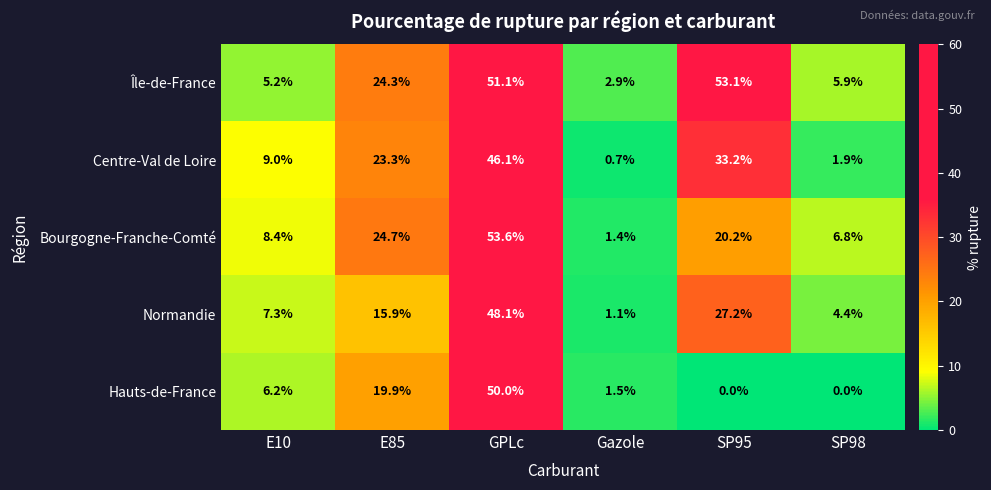

What is the approximate value of Île-de-France at SP95?

53.1